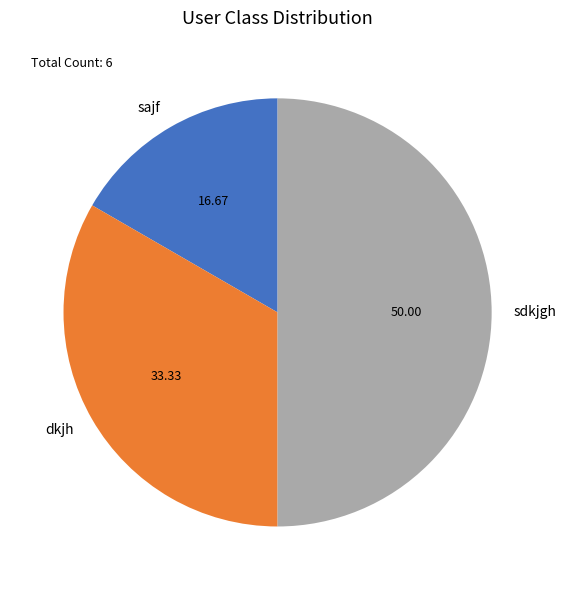

What is the largest slice in the pie chart?

sdkjgh